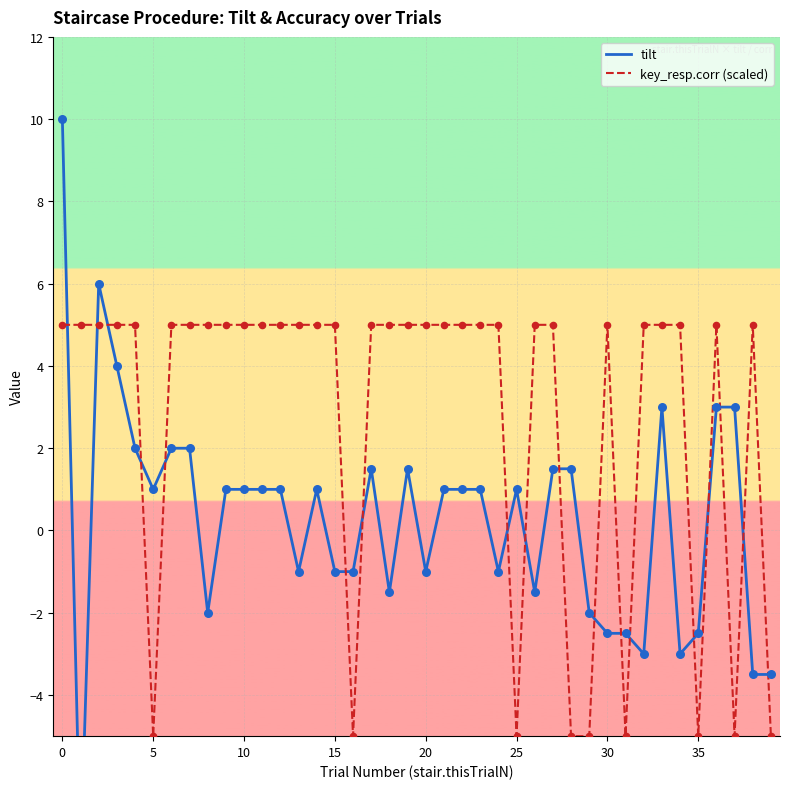

At how many categories does at least one series exceed -3?

39